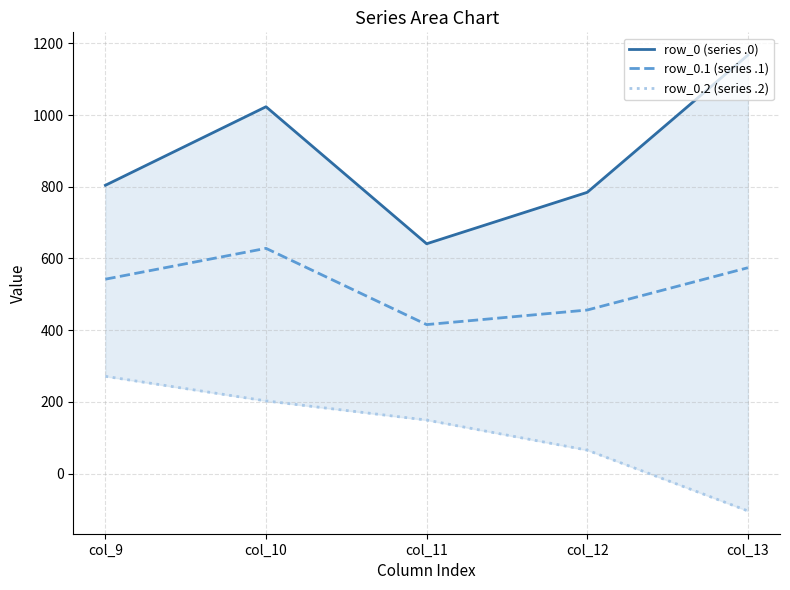

Which label corresponds to the smallest value in the chart?

col_13